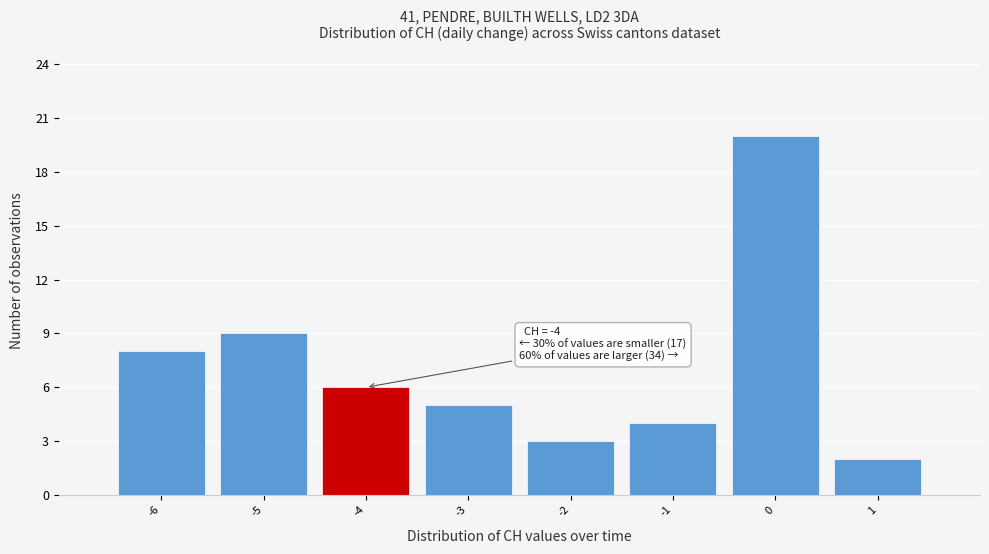

Which range on the x-axis has the tallest bar?

-0.5 to 0.5